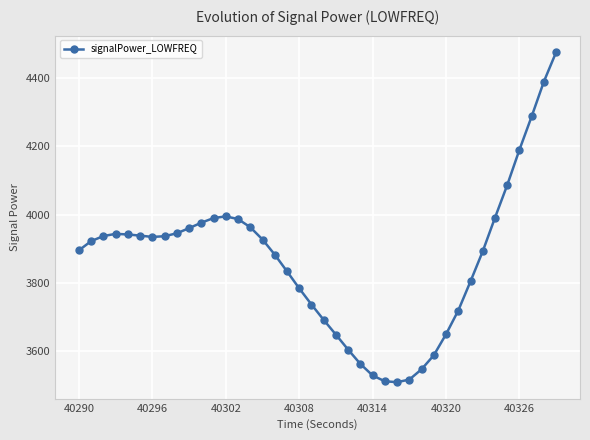

How many data points does each series have?

40